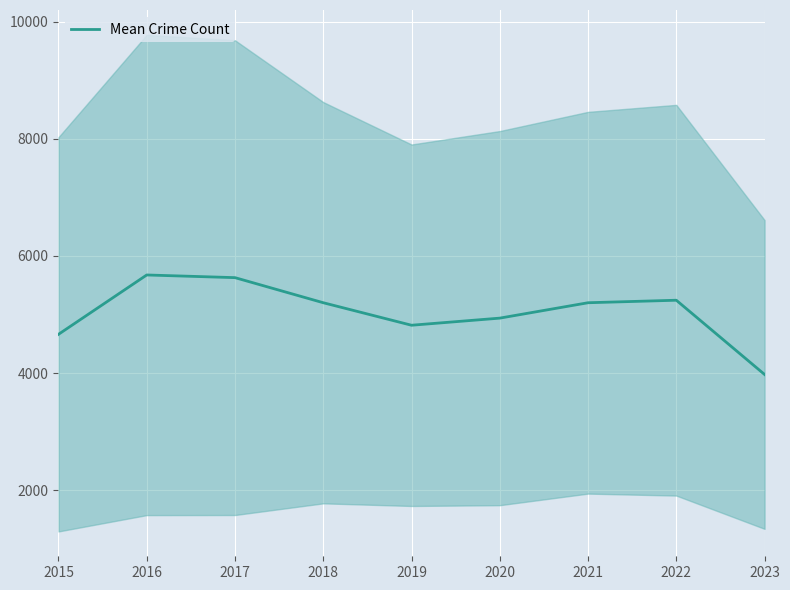

What is the minimum value shown in the chart?

3978.2